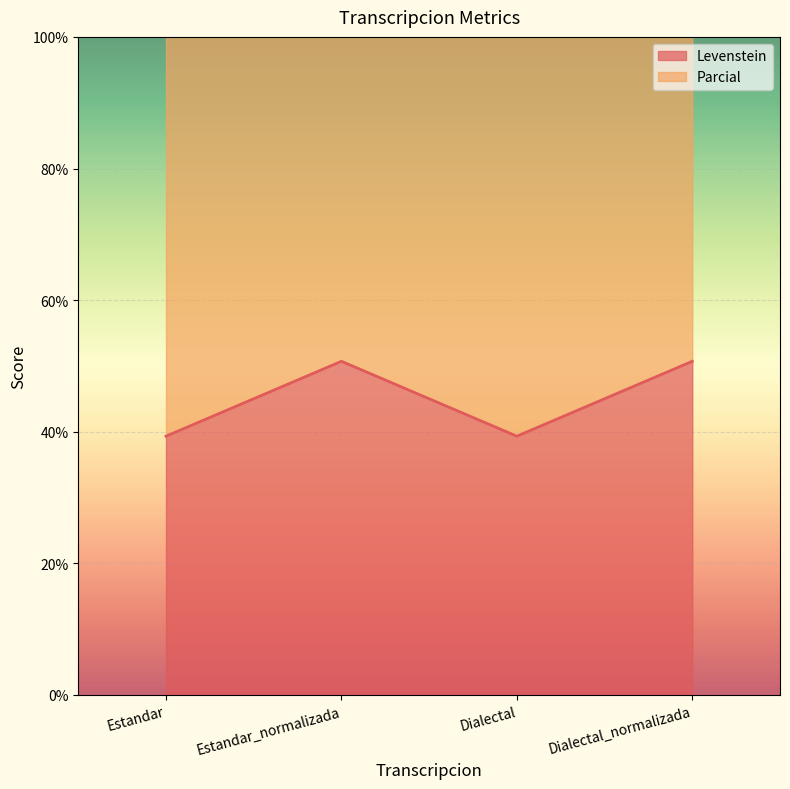

At Dialectal_normalizada, list the series in order from smallest to largest.

Levenstein, Parcial